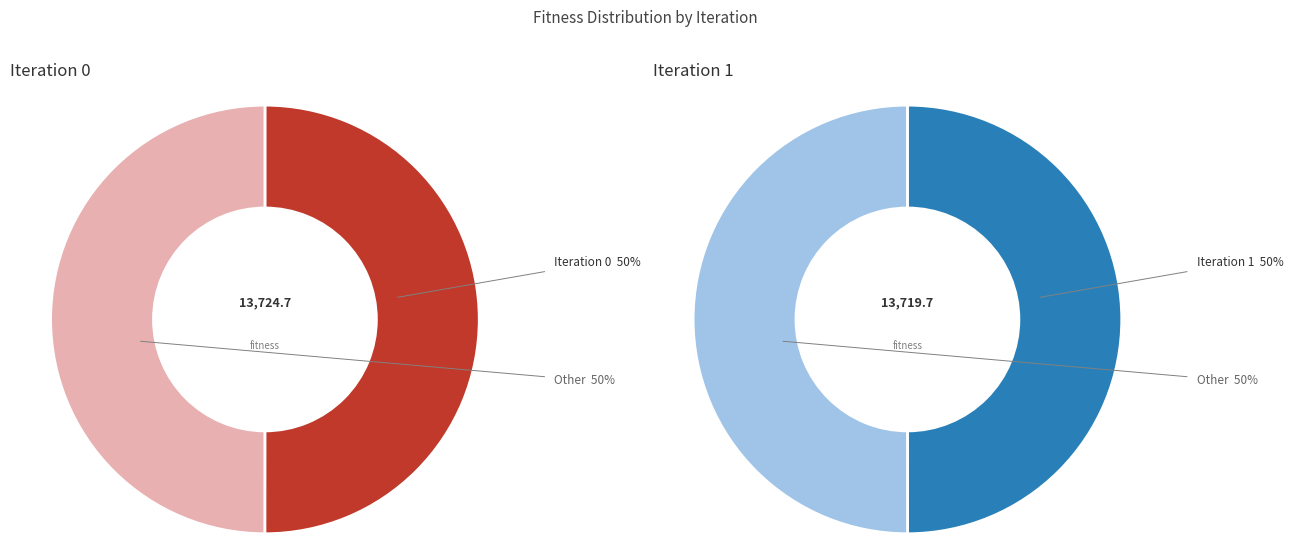

How many slices are in this pie chart?

2